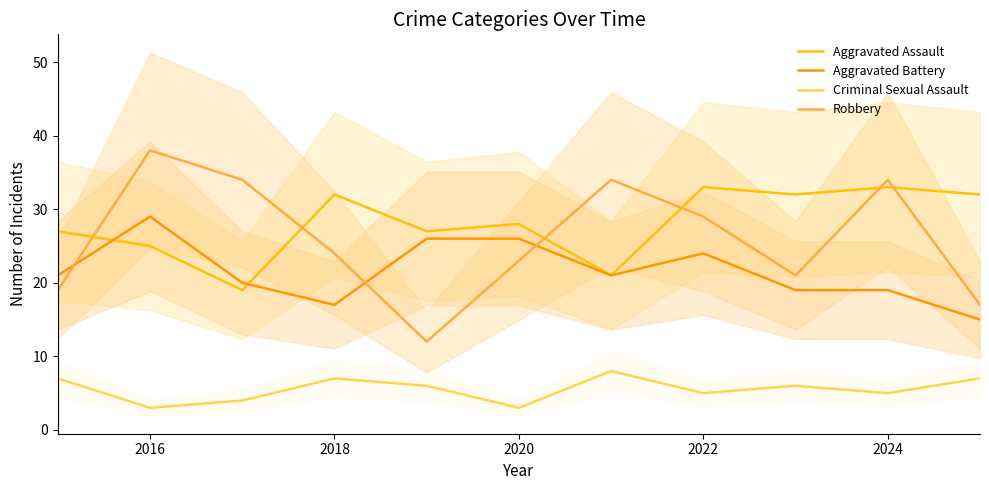

True or false: Aggravated Assault and Aggravated Battery intersect in this chart.

True